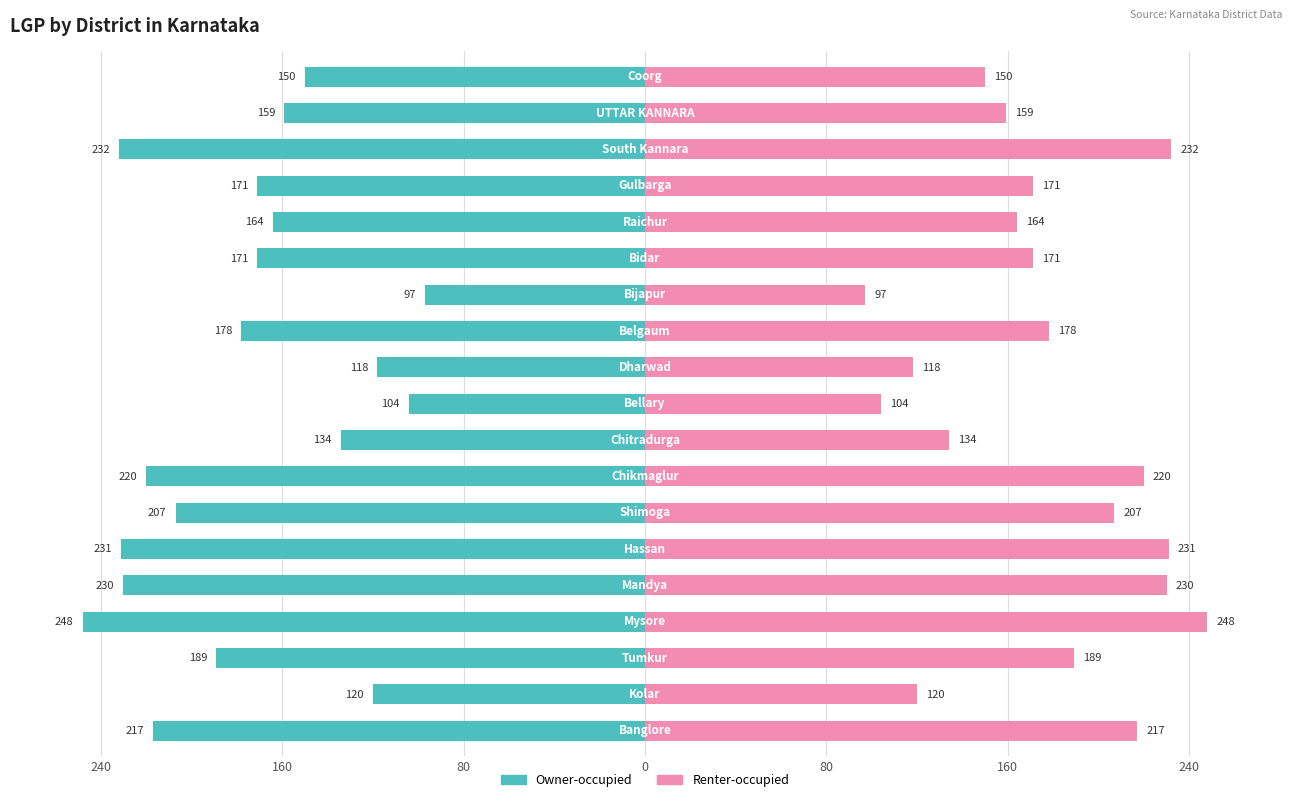

Rank the series by their average value, from lowest to highest.

Owner-occupied, Renter-occupied